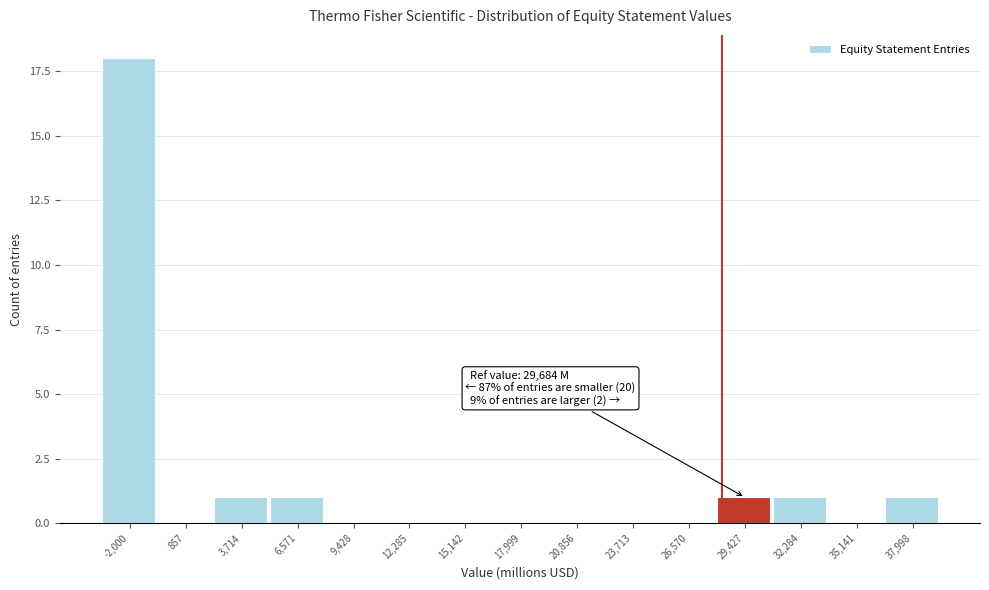

Between -2,000 and 12,285, which is larger?

-2,000